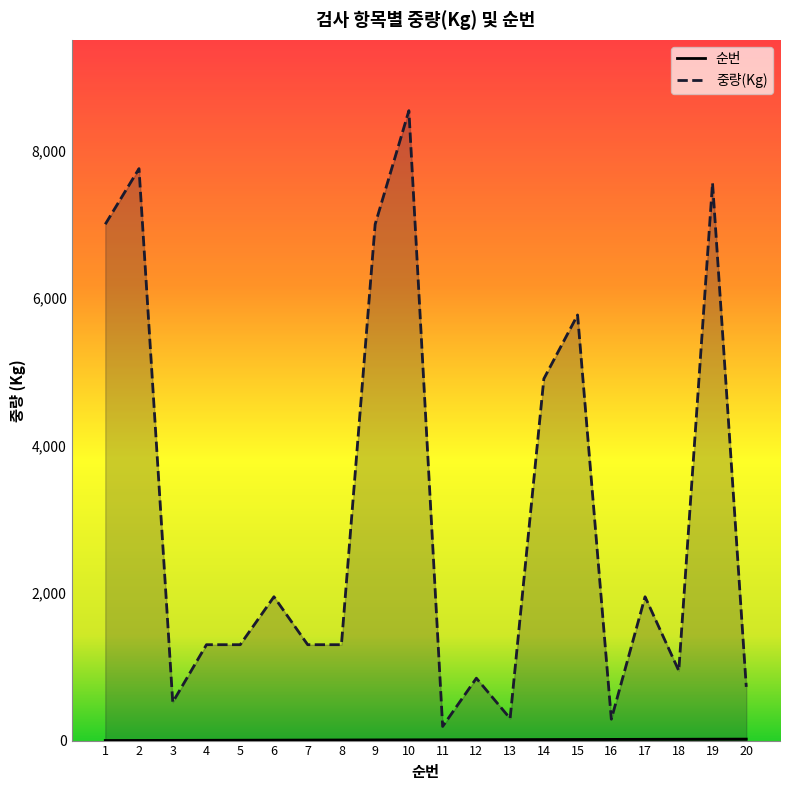

Rank the categories by 중량(Kg) value from highest to lowest.

10, 2, 19, 1, 9, 15, 14, 6, 17, 4, 5, 7, 8, 18, 12, 20, 3, 13, 16, 11